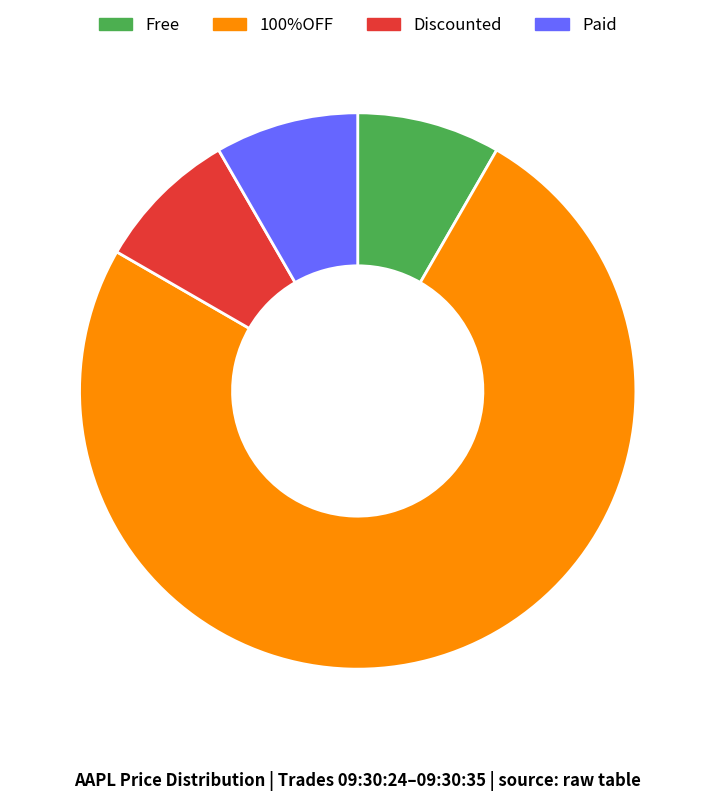

Does any single category account for the majority?

Yes